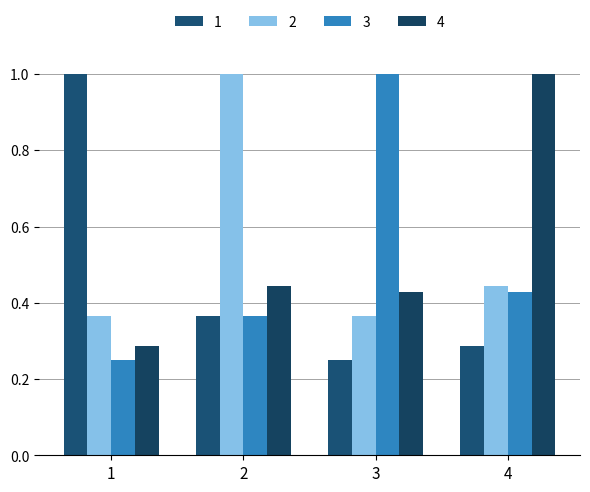

What is the minimum value for 3?

0.2